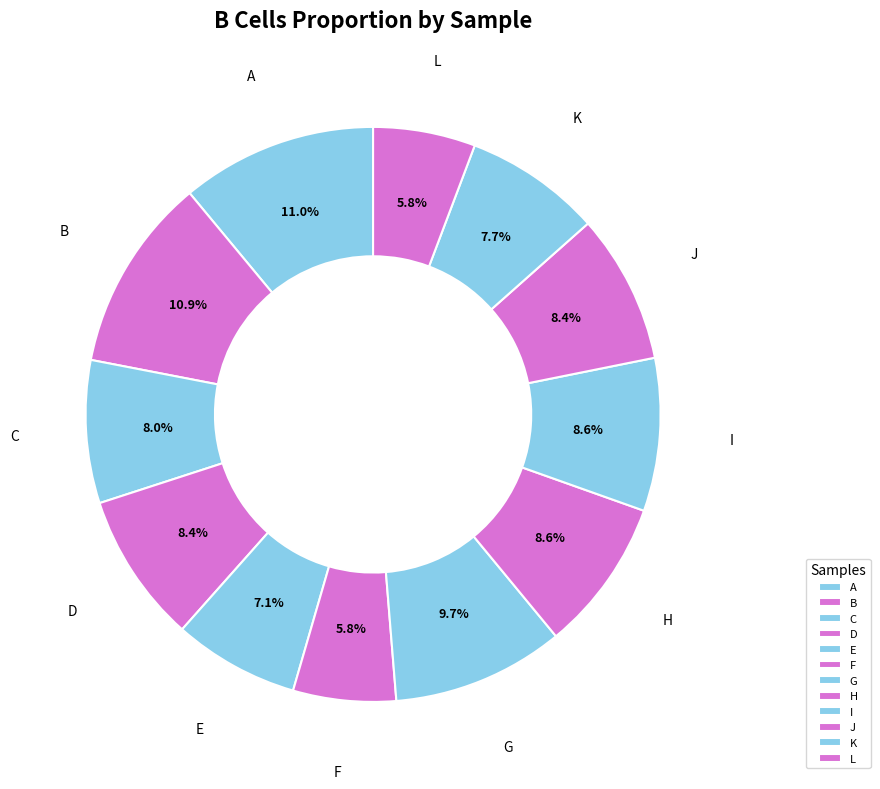

True or false: B accounts for 11% of the total.

True